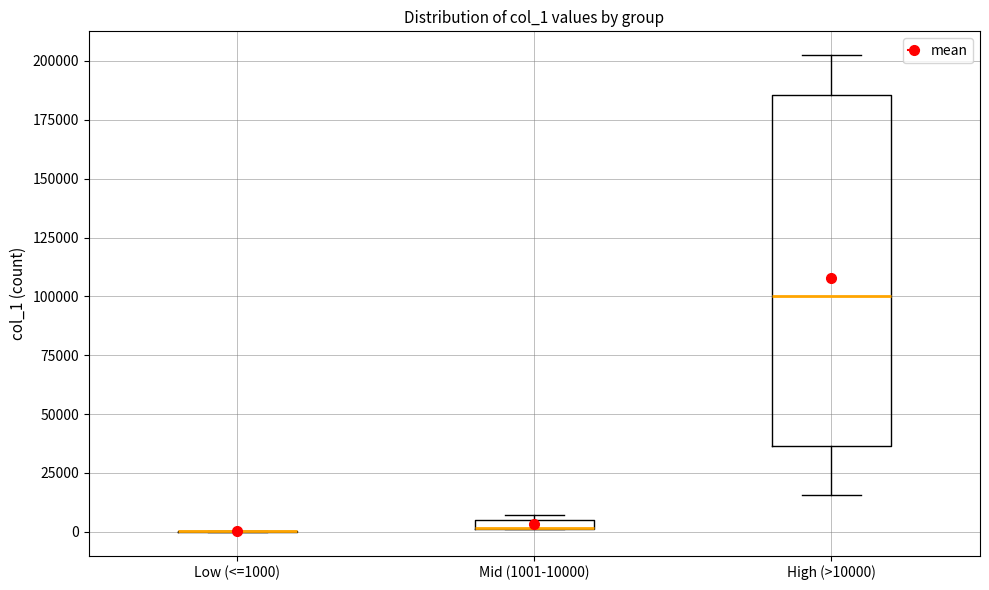

Comparing the boxes themselves (not the whiskers), which one is the tallest?

High (>10000)